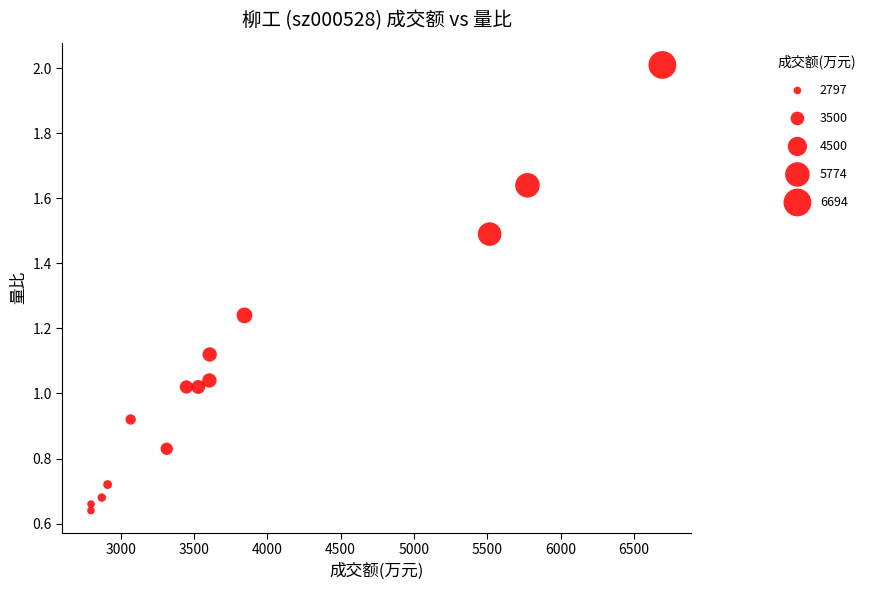

What is the range of Y values (max minus min)?

1.4